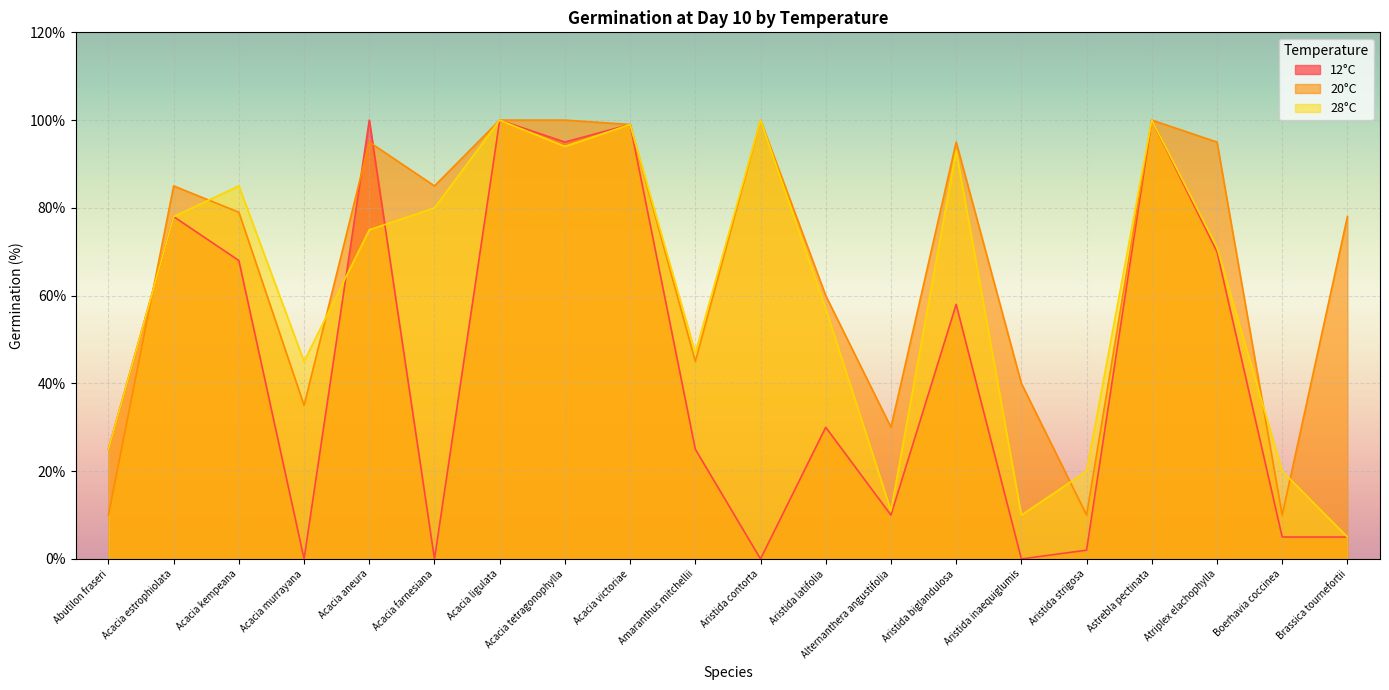

Reading right to left, what are all the values shown in this chart?

12°C: Brassica tournefortii=5	Boerhavia coccinea=5	Atriplex elachophylla=70	Astrebla pectinata=100	Aristida strigosa=2	Aristida inaequiglumis=0	Aristida biglandulosa=58	Alternanthera angustifolia=10	Aristida latifolia=30	Aristida contorta=0	Amaranthus mitchellii=25	Acacia victoriae=99	Acacia tetragonophylla=95	Acacia ligulata=100	Acacia farnesiana=0	Acacia aneura=100	Acacia murrayana=0	Acacia kempeana=68	Acacia estrophiolata=78	Abutilon fraseri=25
20°C: Brassica tournefortii=78	Boerhavia coccinea=10	Atriplex elachophylla=95	Astrebla pectinata=100	Aristida strigosa=10	Aristida inaequiglumis=40	Aristida biglandulosa=95	Alternanthera angustifolia=30	Aristida latifolia=60	Aristida contorta=100	Amaranthus mitchellii=45	Acacia victoriae=99	Acacia tetragonophylla=100	Acacia ligulata=100	Acacia farnesiana=85	Acacia aneura=95	Acacia murrayana=35	Acacia kempeana=79	Acacia estrophiolata=85	Abutilon fraseri=10
28°C: Brassica tournefortii=5	Boerhavia coccinea=20	Atriplex elachophylla=71	Astrebla pectinata=100	Aristida strigosa=20	Aristida inaequiglumis=10	Aristida biglandulosa=93	Alternanthera angustifolia=11	Aristida latifolia=57	Aristida contorta=100	Amaranthus mitchellii=47	Acacia victoriae=99	Acacia tetragonophylla=94	Acacia ligulata=100	Acacia farnesiana=80	Acacia aneura=75	Acacia murrayana=45	Acacia kempeana=85	Acacia estrophiolata=78	Abutilon fraseri=25